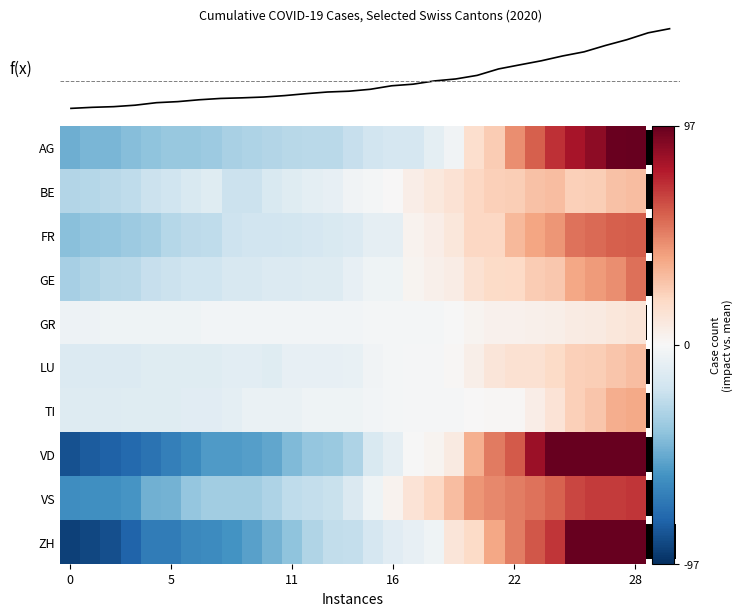

What is the difference between the highest and lowest values at 12?

35.0